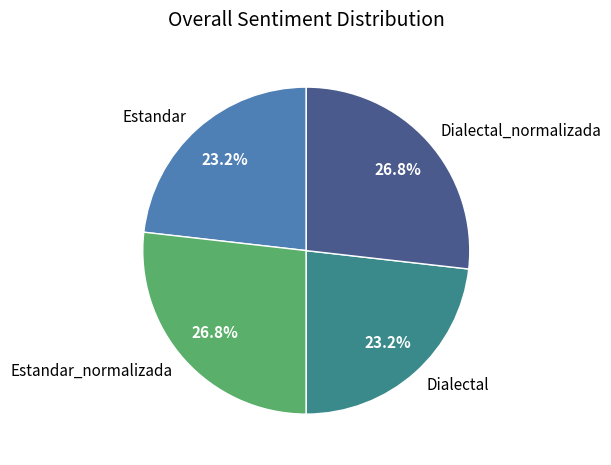

To the nearest percent, what portion does Dialectal represent?

23%